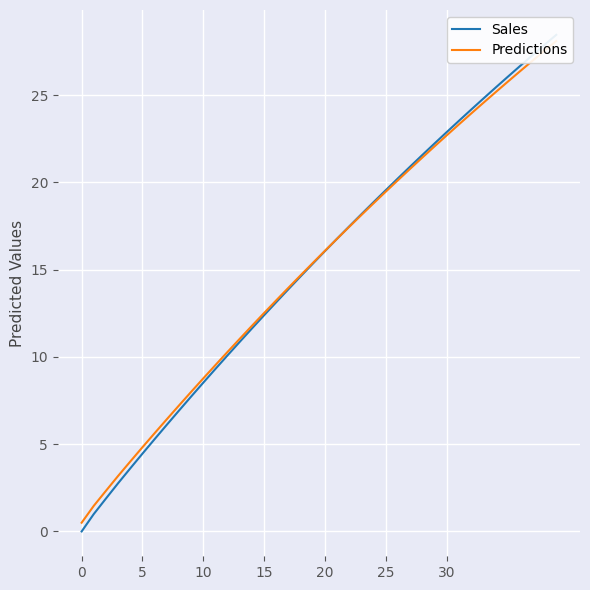

Which category has the highest value in the Sales series?

39